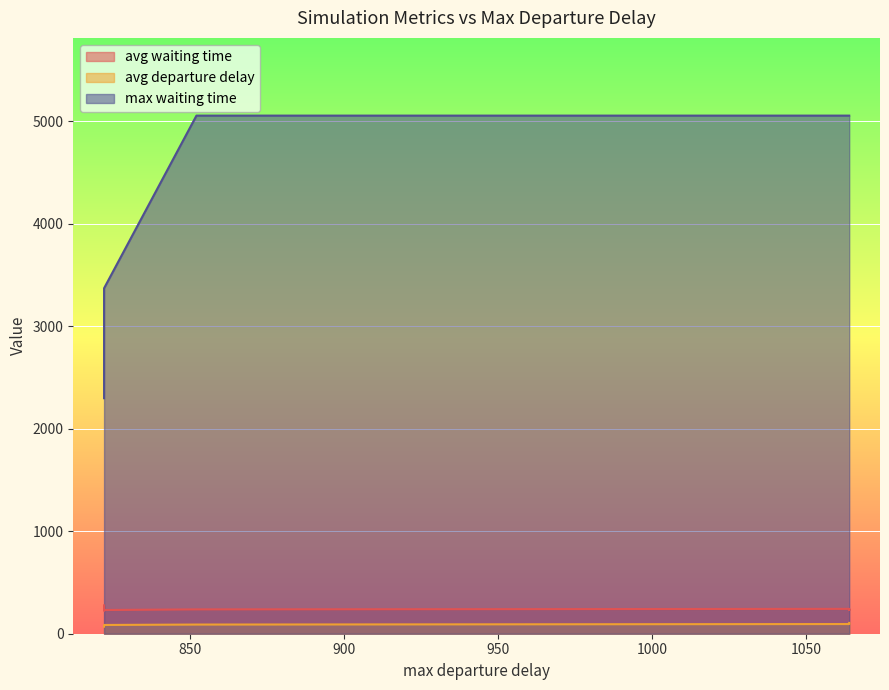

At how many categories does at least one series exceed 2860?

16